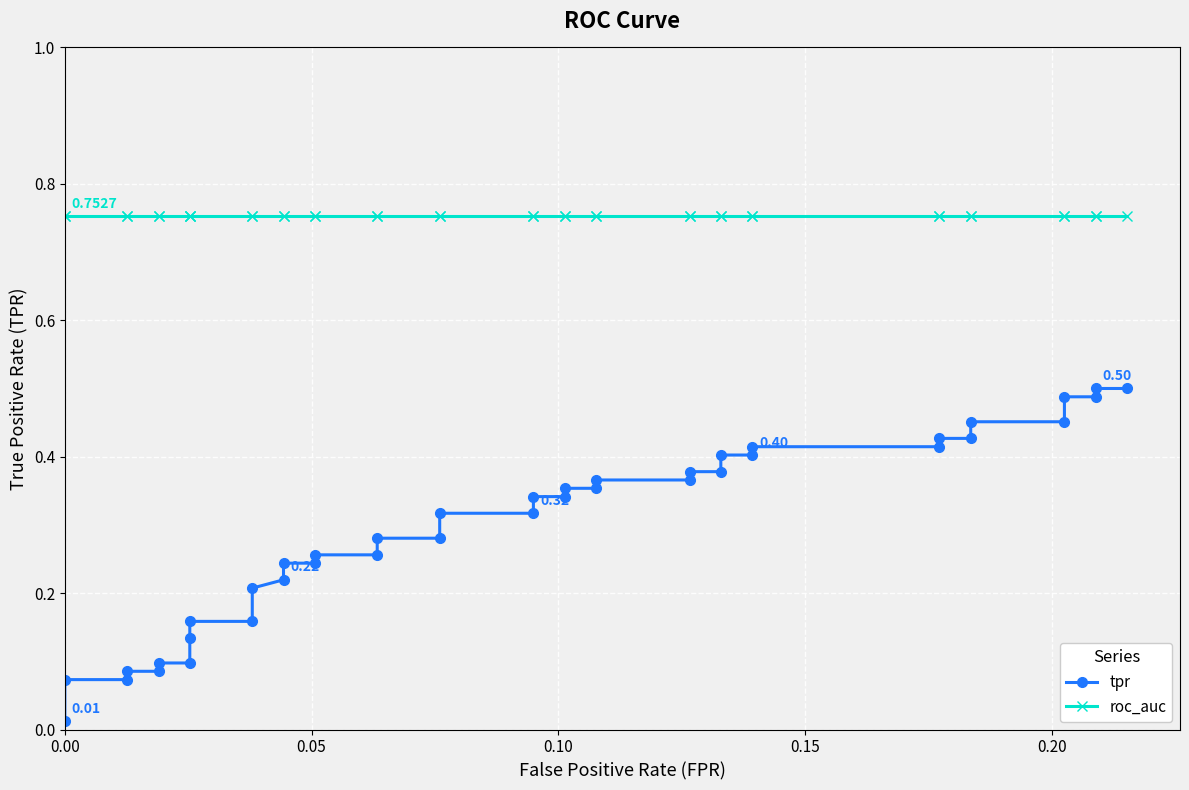

How many lines are shown in the chart?

2